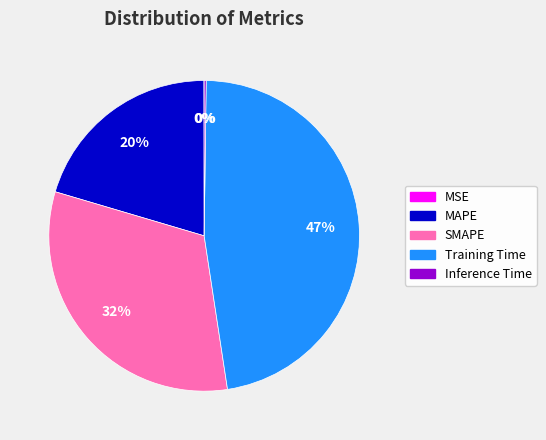

To the nearest percent, what is the difference between the largest and smallest slice percentages?

47%